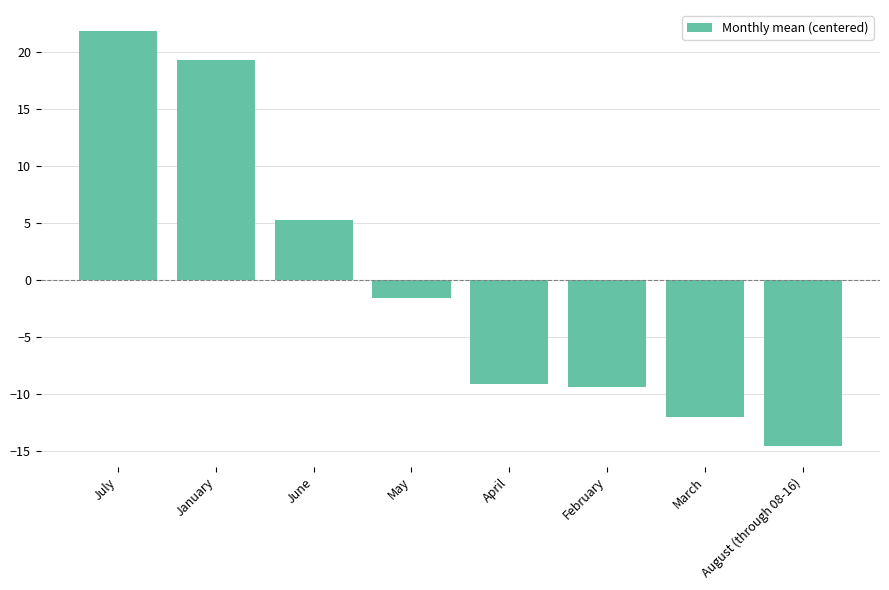

The chart shows a value of 19.3 at January. True or false?

True